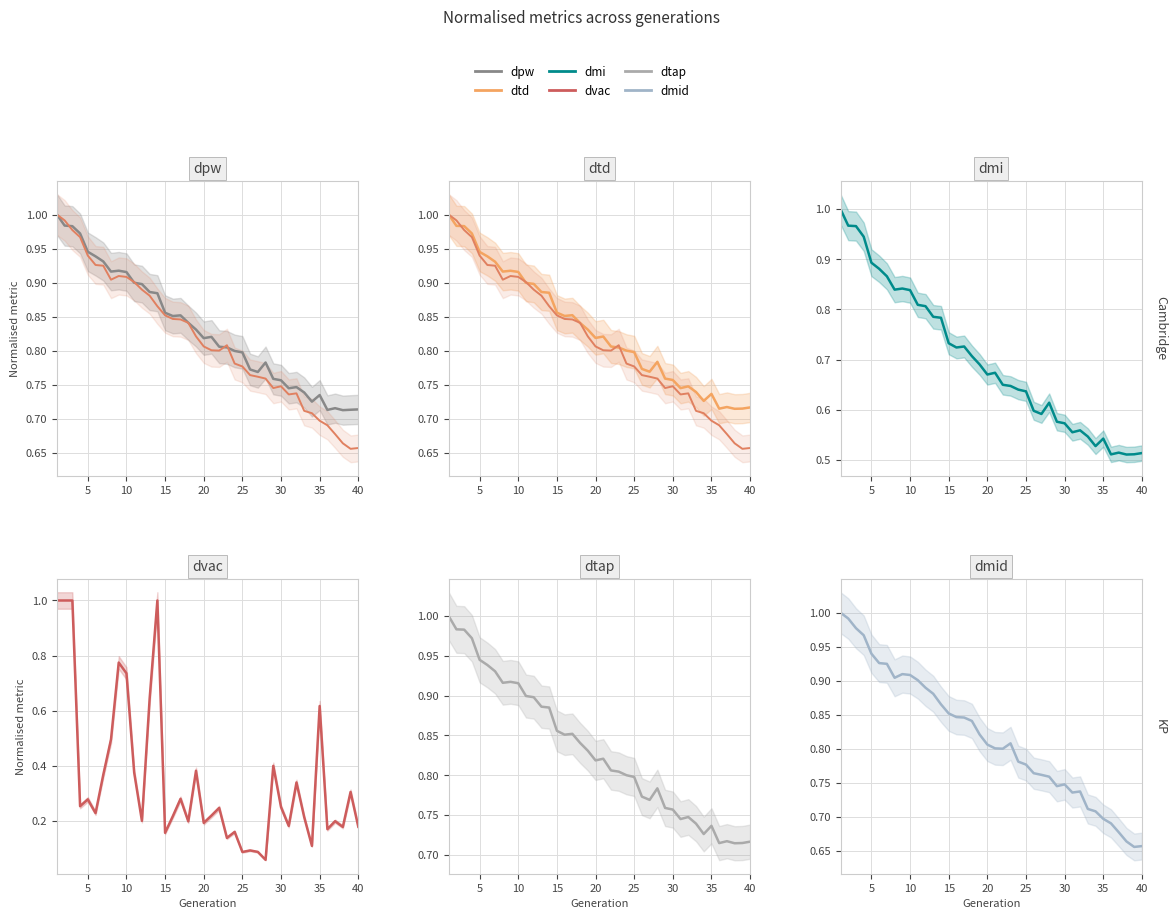

What is the difference between the second highest and second lowest values in the dmid series series?

0.3